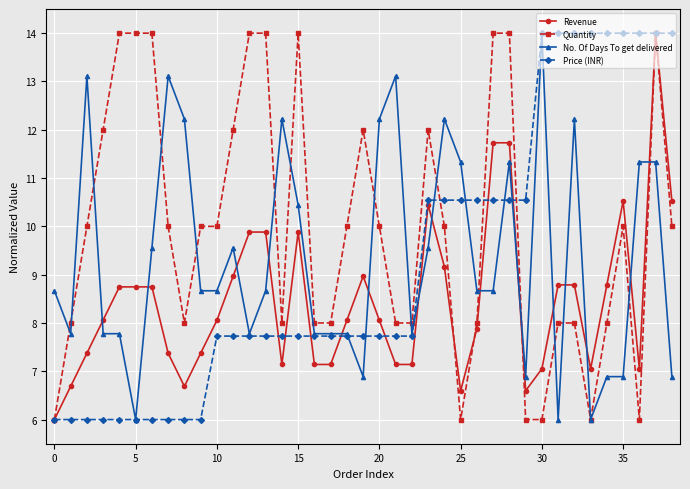

True or false: No. Of Days To get delivered and Price (INR) cross at least once.

True